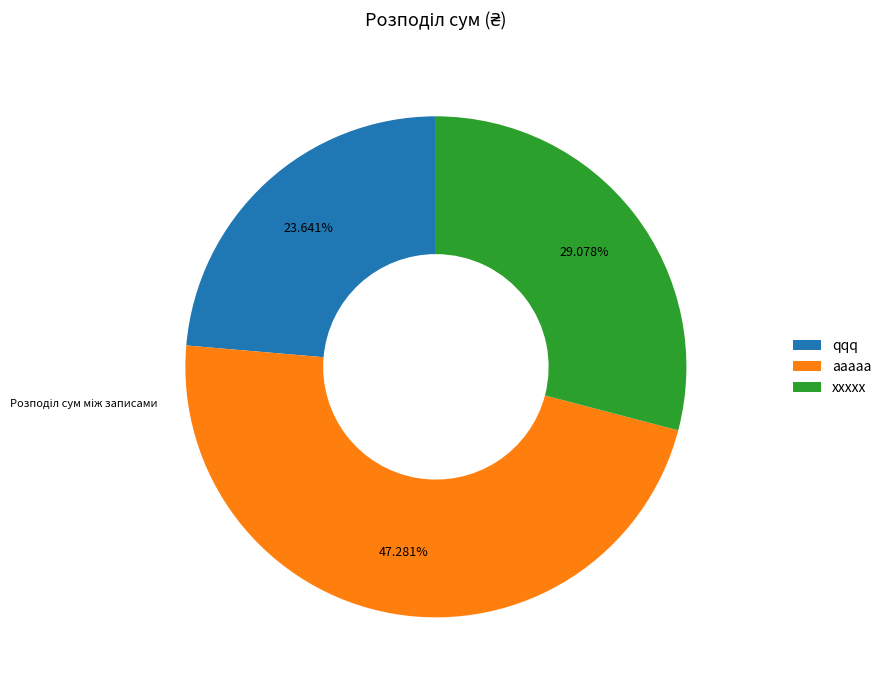

What percentage is the xxxxx slice, to the nearest percent?

29%